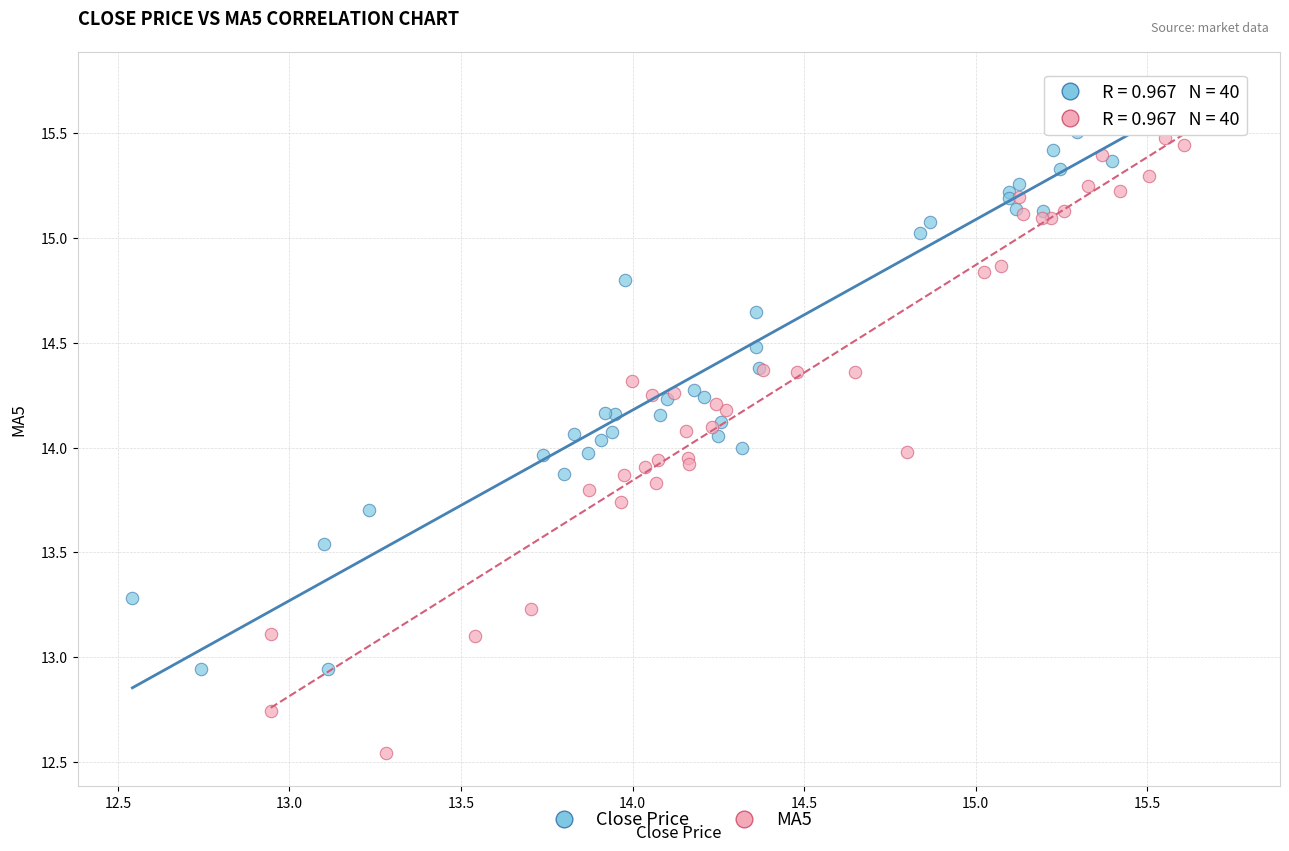

Which series contains the lowest Y value?

MA5